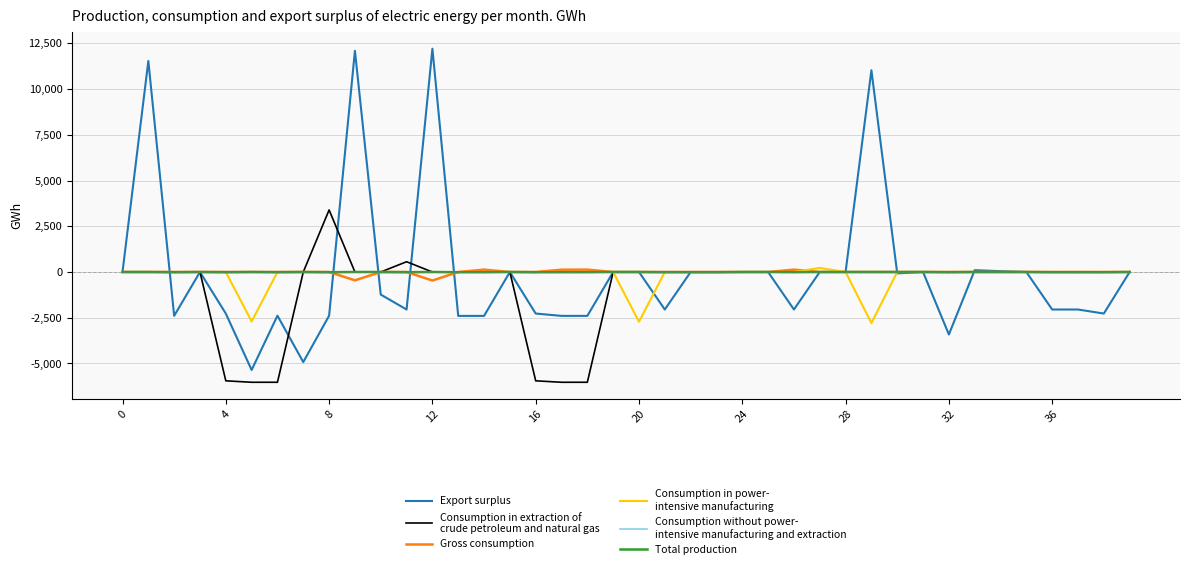

What is the minimum value shown in the chart?

-6027.2